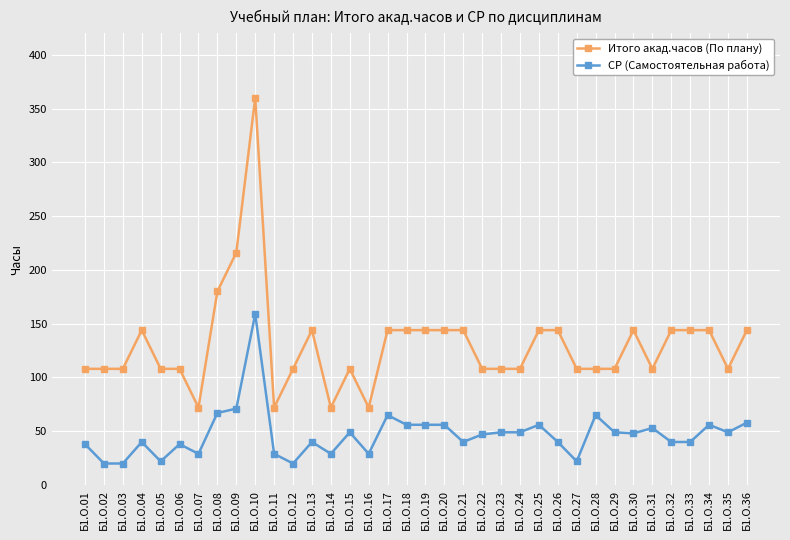

What is the total value across all series at Б1.О.22?

155